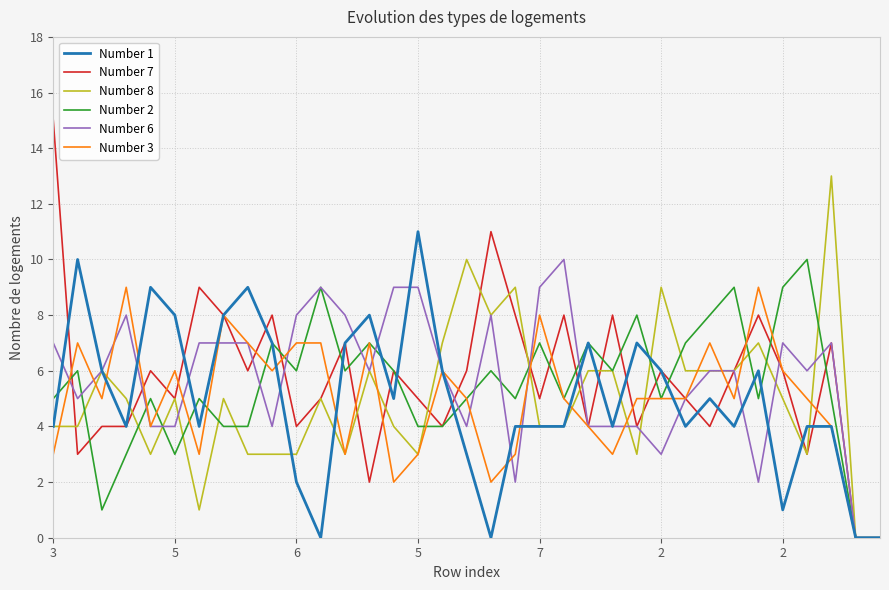

Which series has the largest range (max minus min)?

Number 7